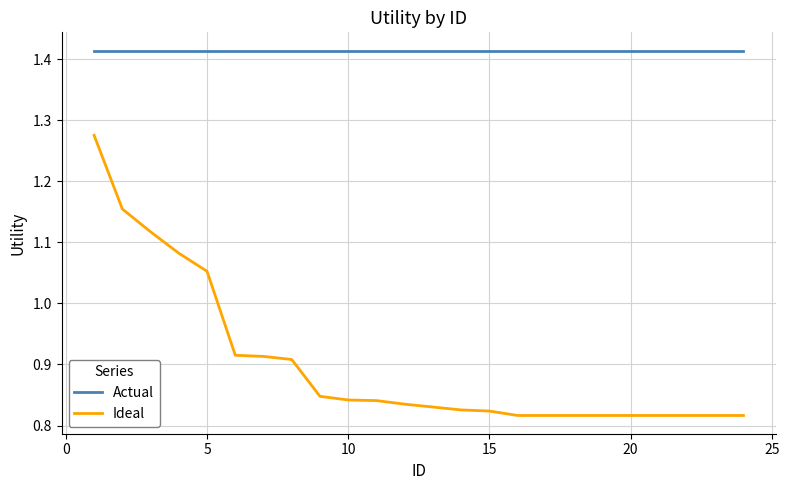

Which series has the widest spread of values?

Ideal